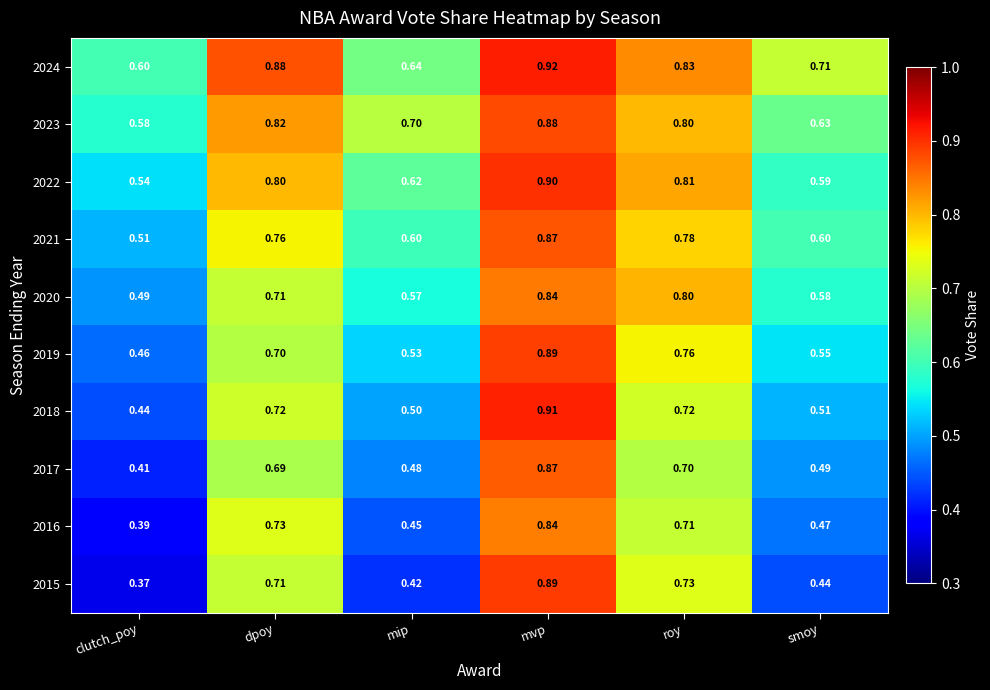

Which series has the widest spread of values?

2015